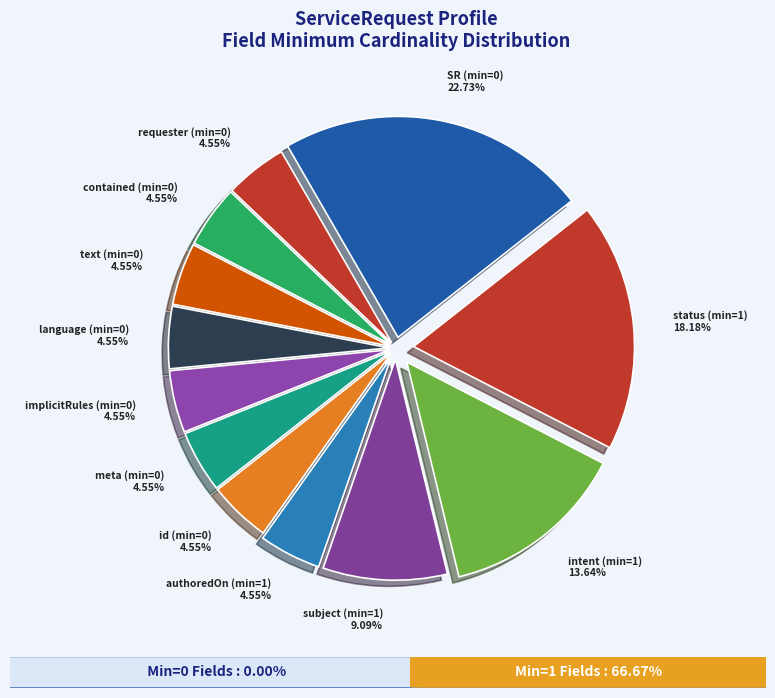

Which has a higher value, status (min=1) or requester (min=0)?

status (min=1)